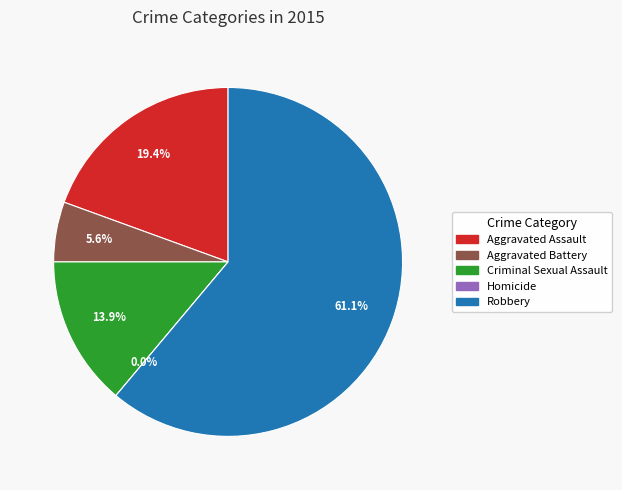

True or false: Robbery accounts for 49% of the total.

False